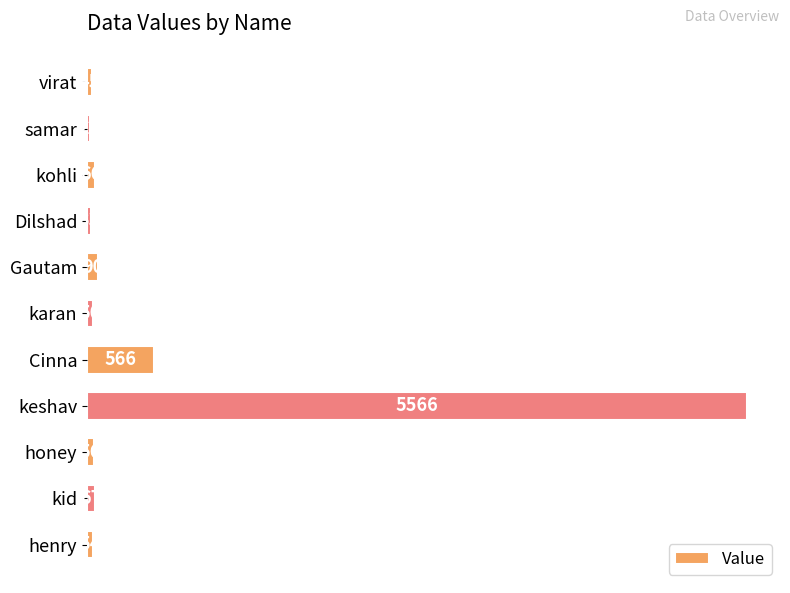

True or false: the data shows 33 at Dilshad.

True